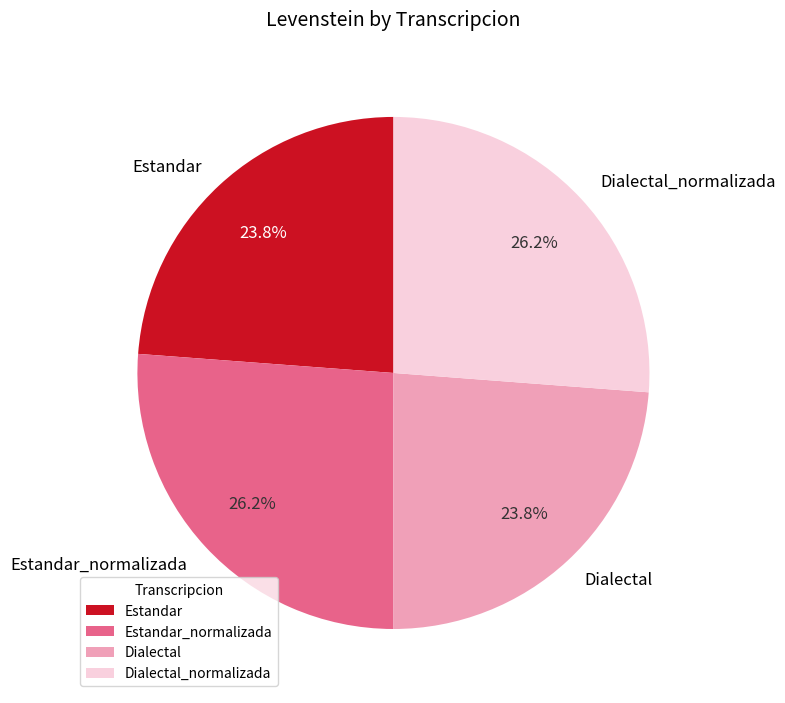

To the nearest percent, what portion does Estandar represent?

24%